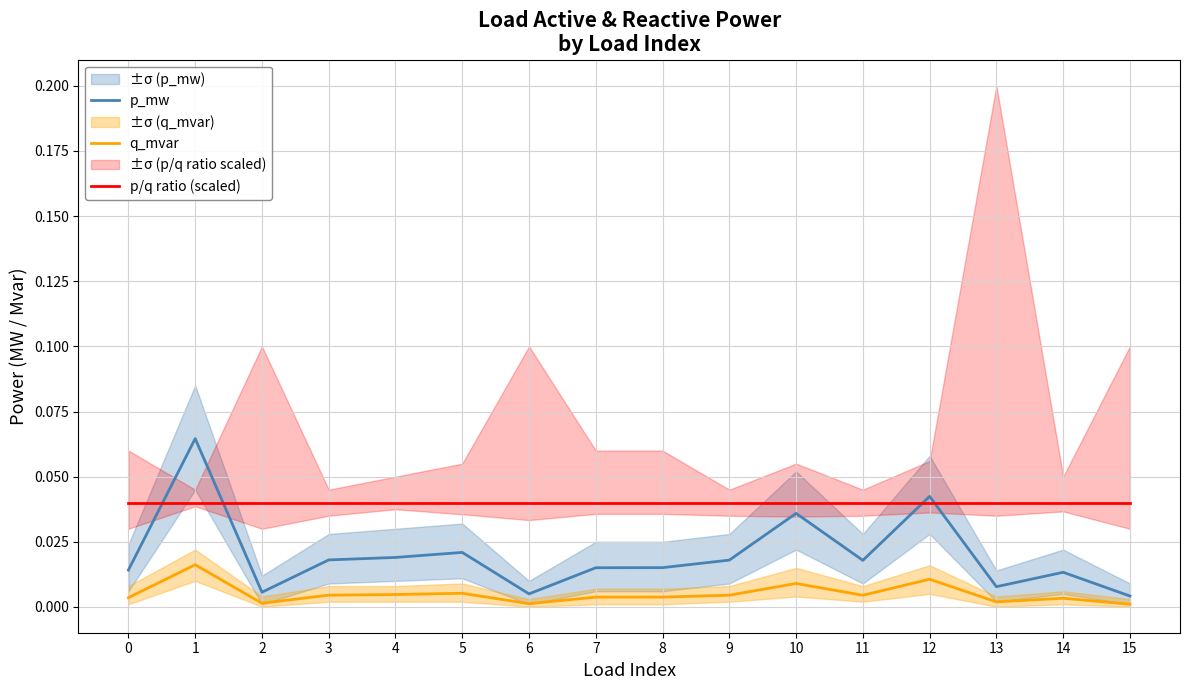

Which series changed the most between 1 and 3?

p_mw